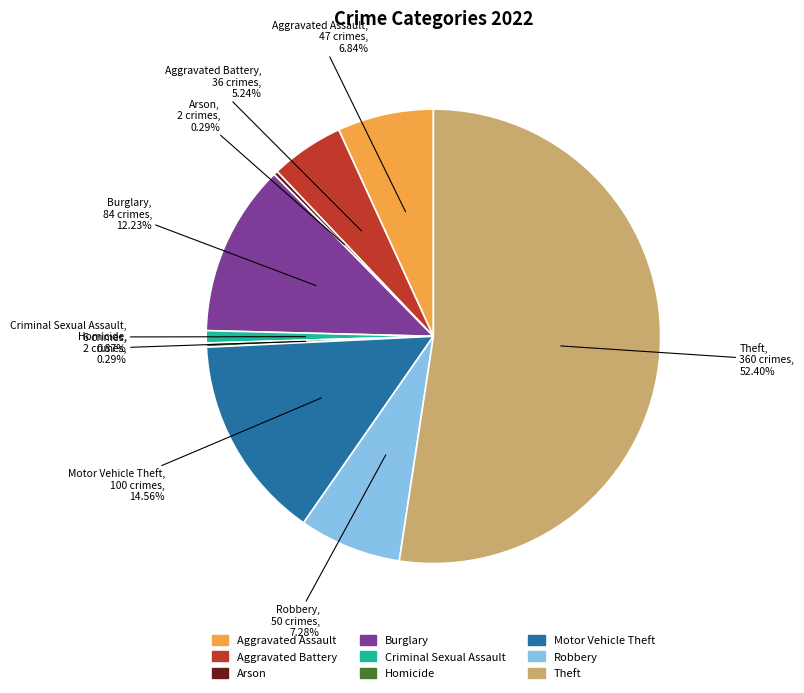

Is it true that Robbery is 7% of the pie?

True